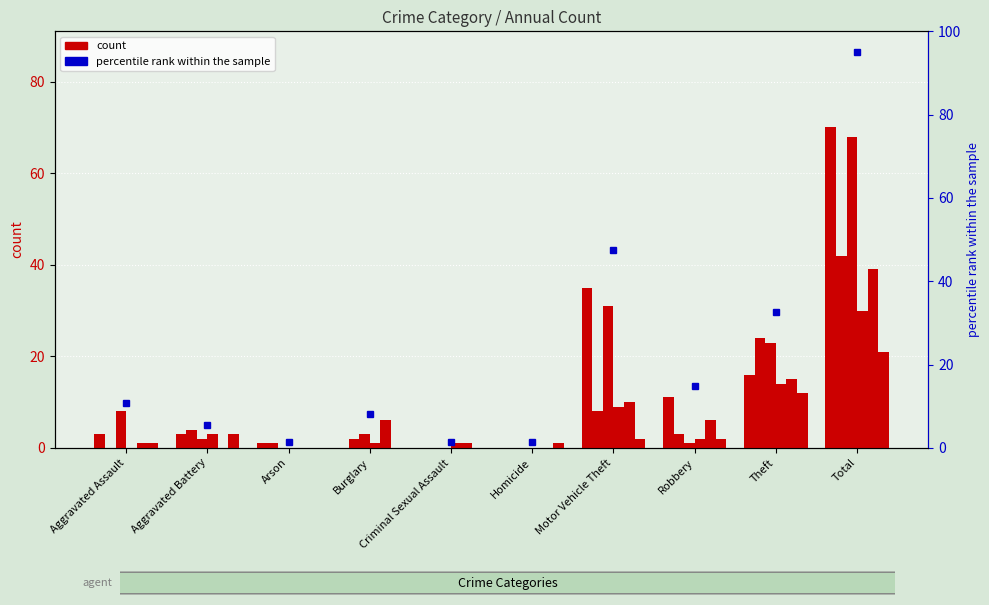

What is the difference between the maximum and minimum values?

93.6